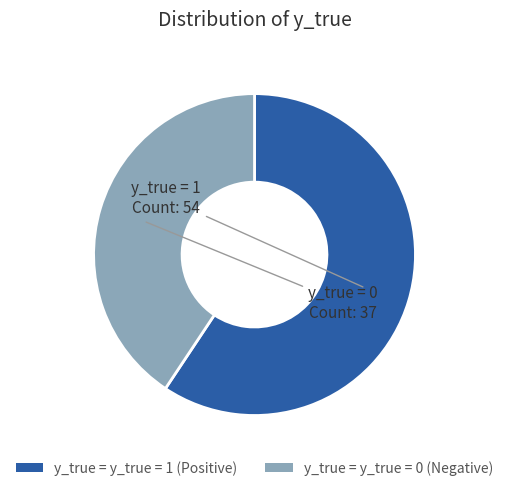

Is the sum of y_true = y_true = 0 (Negative) and y_true = y_true = 1 (Positive) greater than half?

Yes